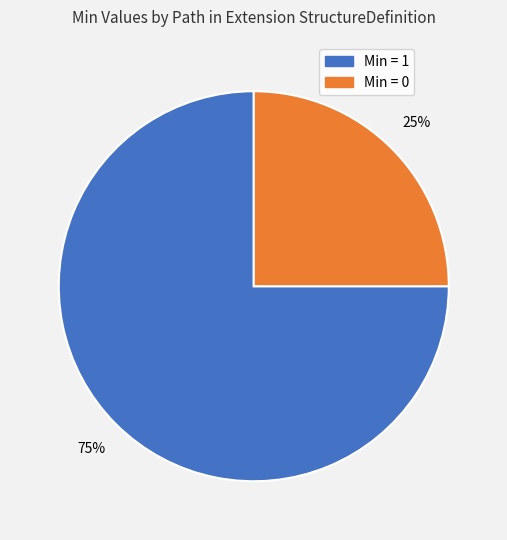

Is there any slice that represents more than half of the pie?

Yes